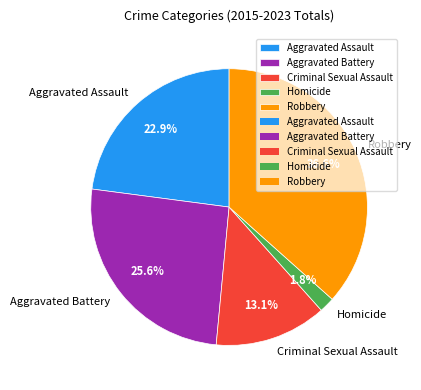

Which category has the smallest portion of the pie?

Homicide